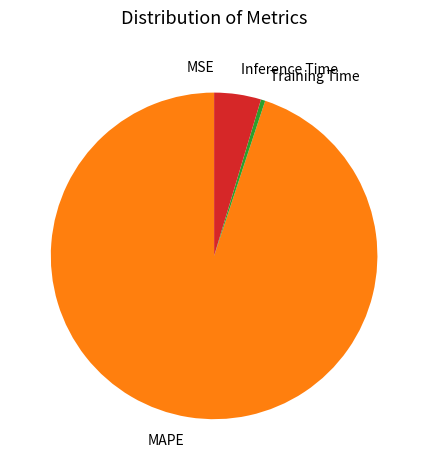

The Training Time slice represents 8% of the pie. True or false?

False